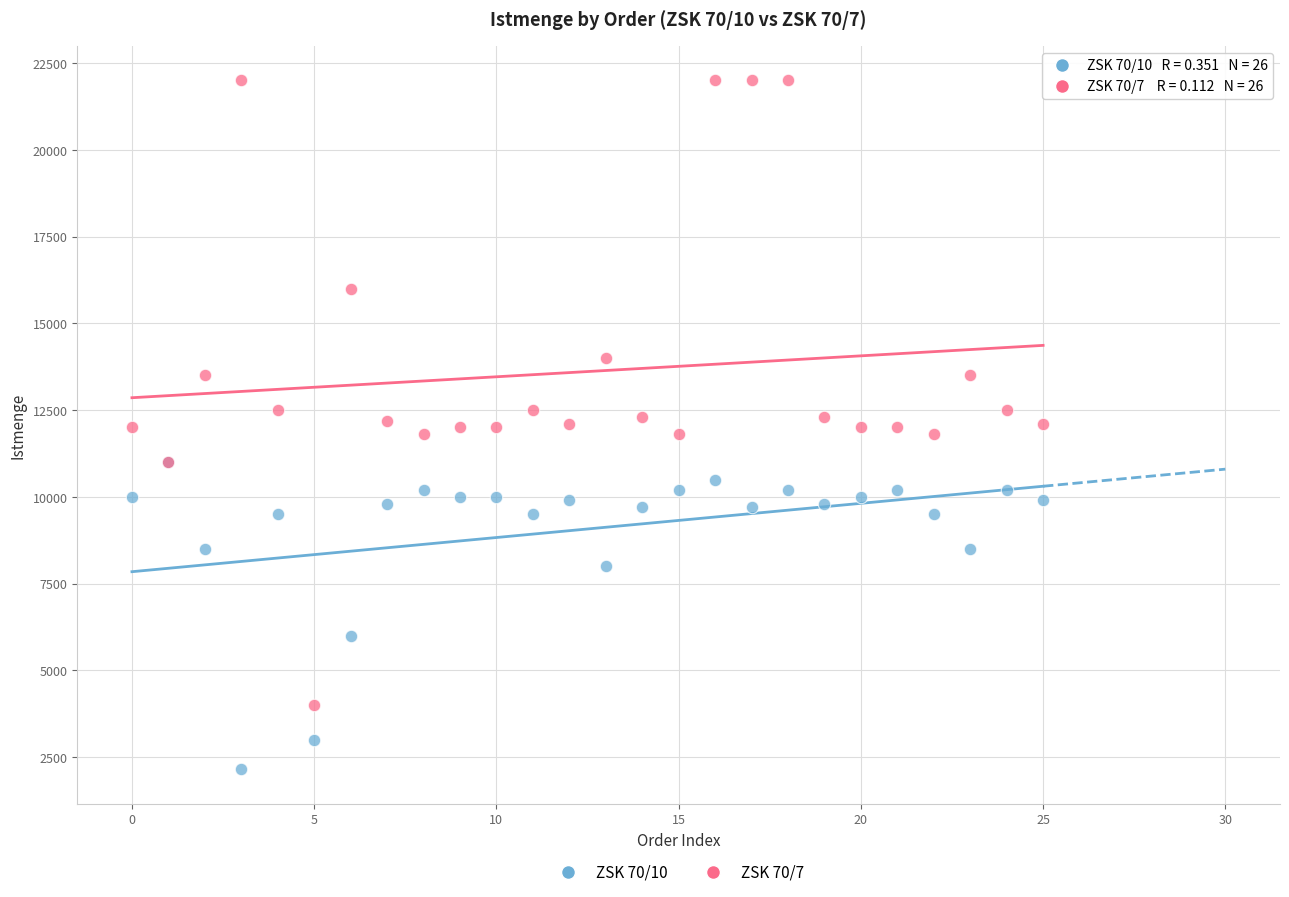

In the ZSK 70/10 series, what Y value is closest to 6575?

6000